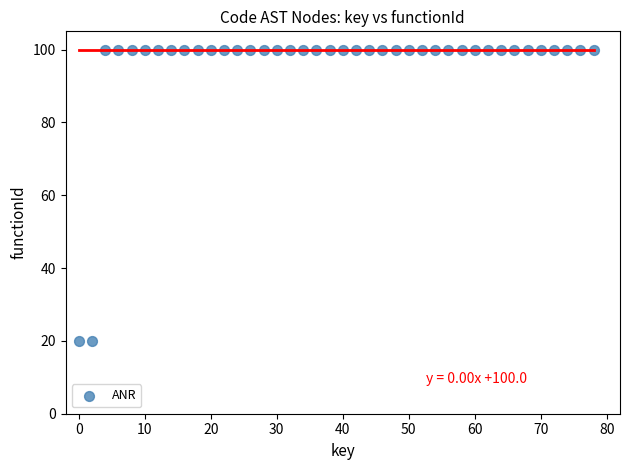

What is the range of Y values (max minus min)?

80